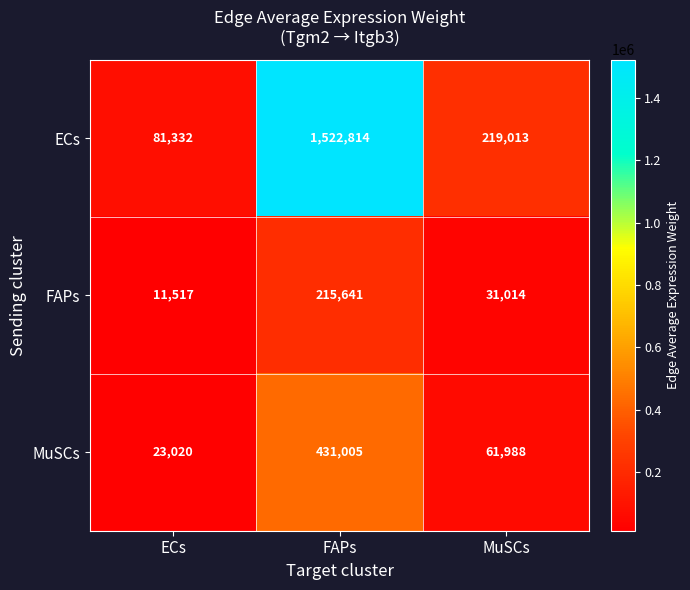

Which label corresponds to the smallest value in the chart?

ECs